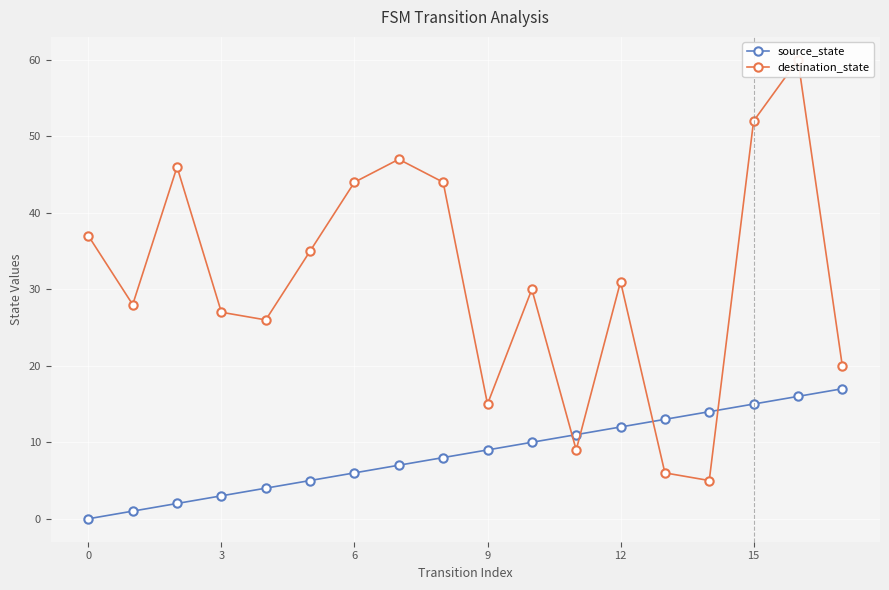

The source_state series shows 12 at 12. True or false?

True